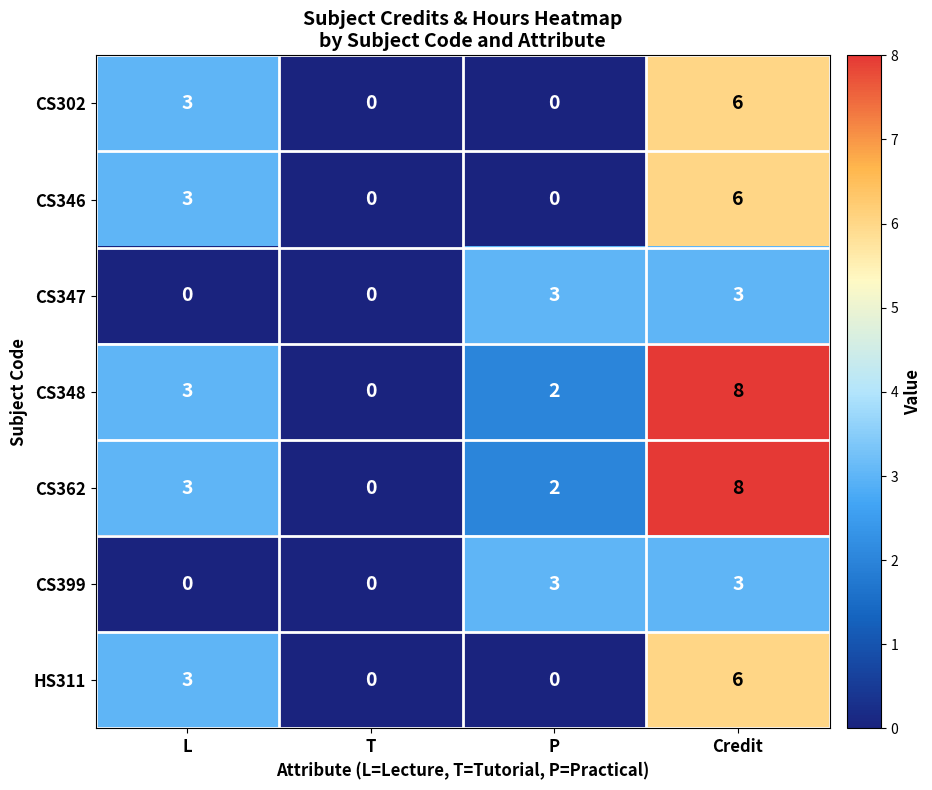

Which category has the highest value in the CS348 series?

Credit